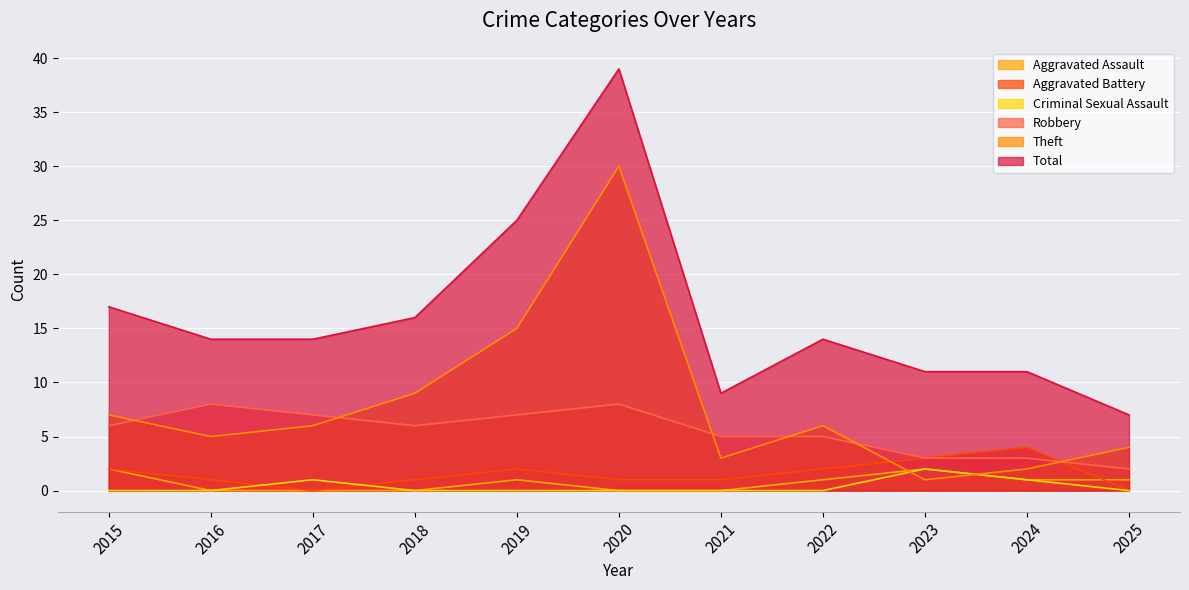

True or false: Aggravated Assault and Robbery intersect in this chart.

False